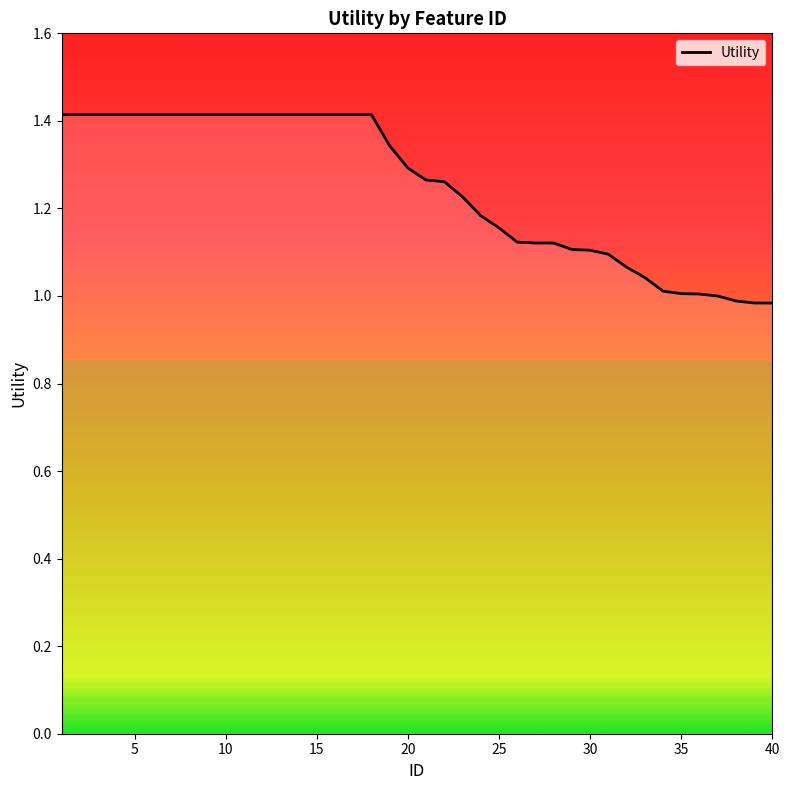

What is the maximum value shown in the chart?

1.4